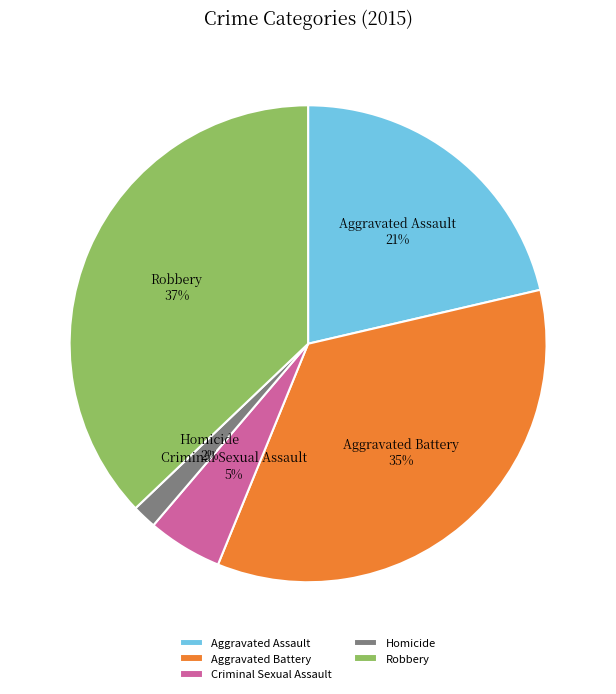

Which category has the biggest portion of the pie?

Robbery